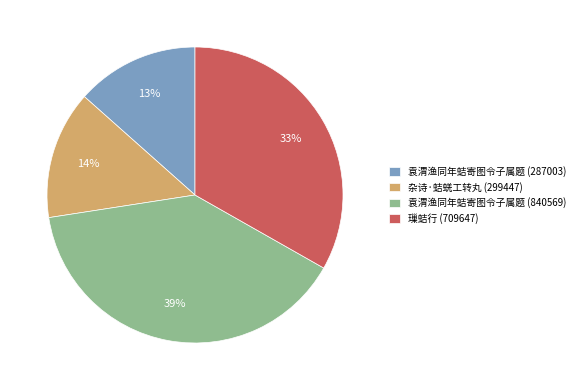

Approximately how many times larger is the value at 袁渭渔同年蛣寄图令子属题 (840569) compared to 杂诗·蛣蜣工转丸 (299447)?

2.8